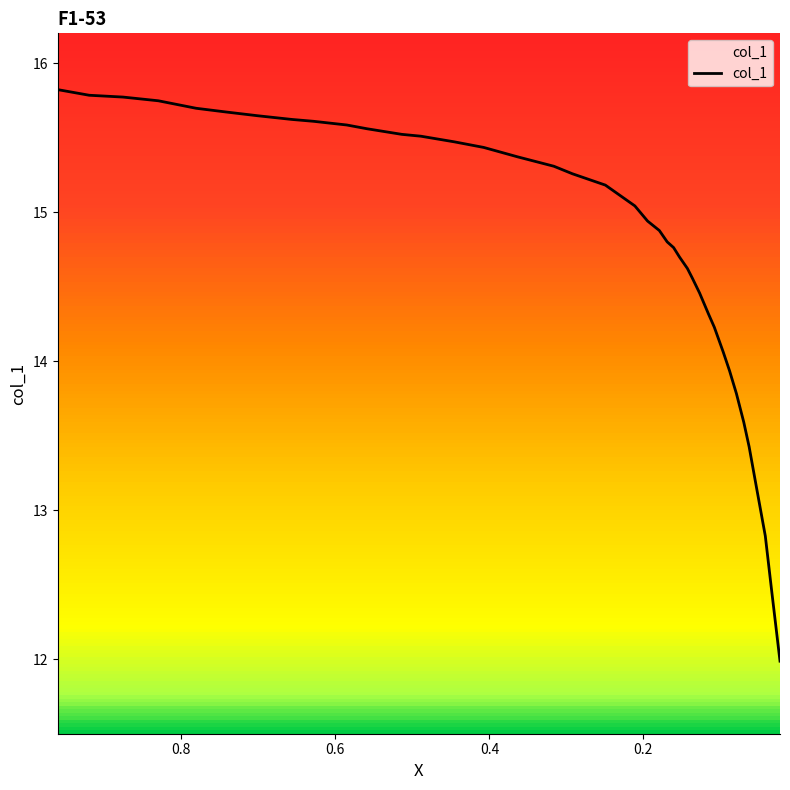

What is the difference between the maximum and minimum values?

3.8